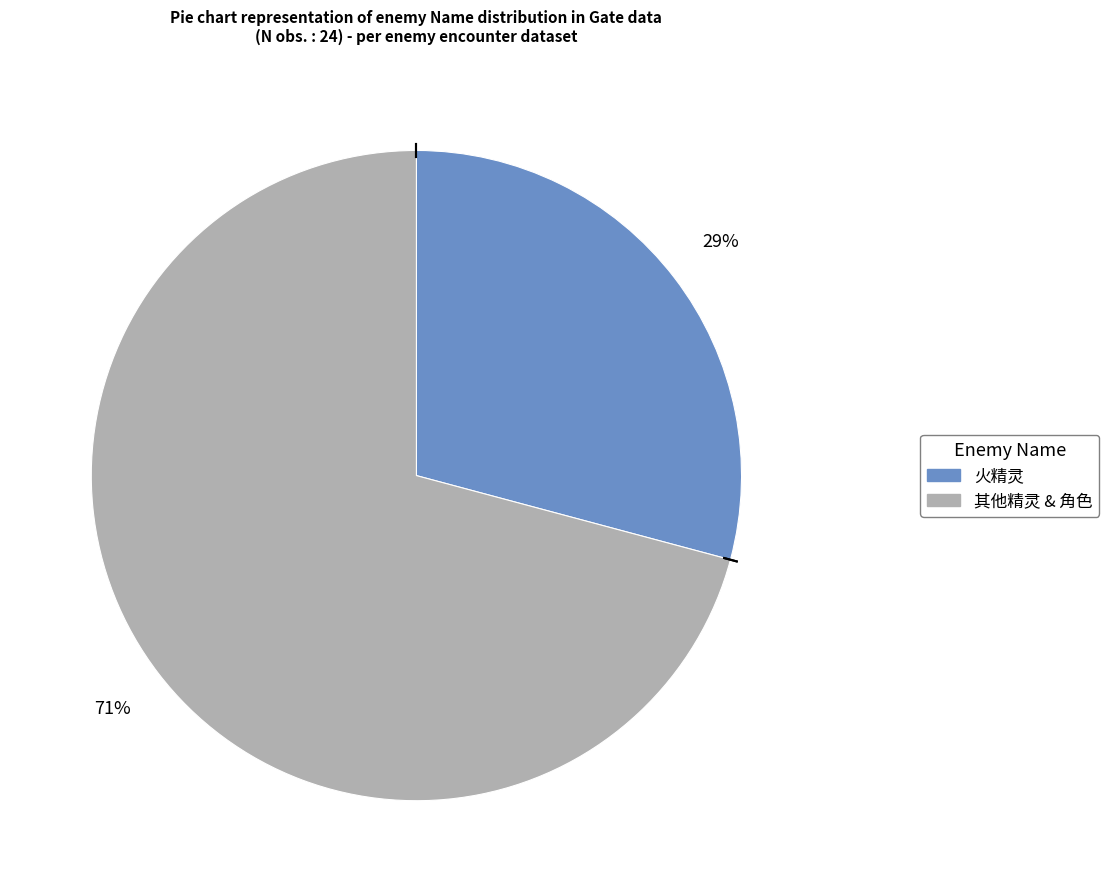

Is there a majority slice in this chart?

Yes